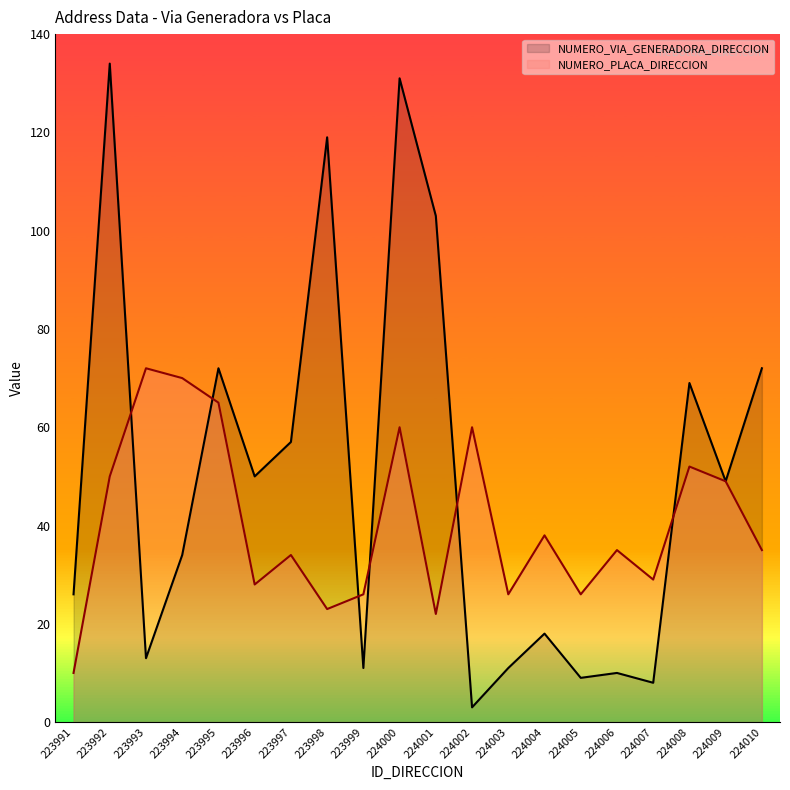

True or false: NUMERO_PLACA_DIRECCION and NUMERO_VIA_GENERADORA_DIRECCION cross at least once.

True